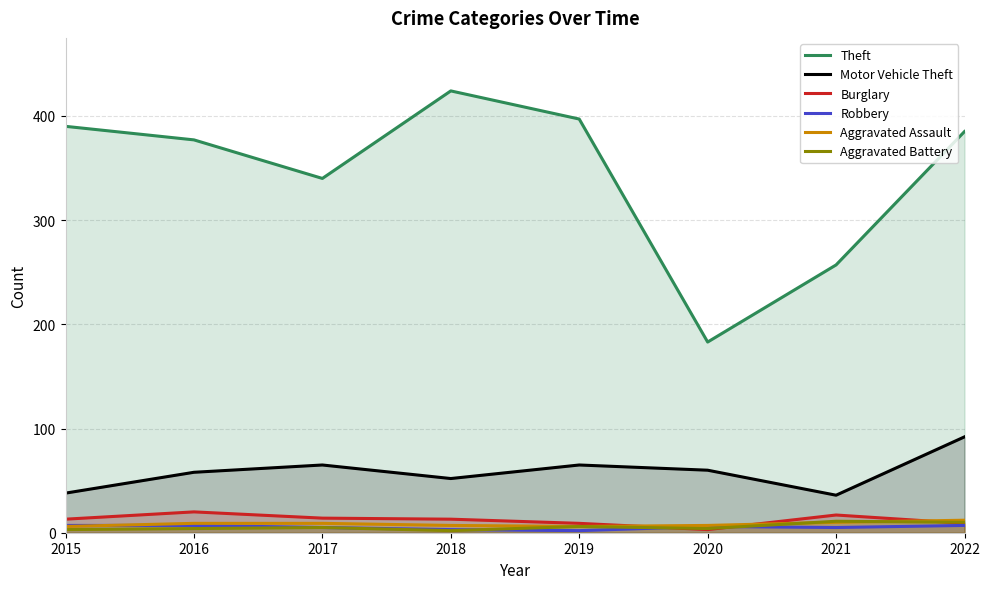

Reading left to right, what are all the values shown in this chart?

Theft: 390	377	340	424	397	183	257	385
Motor Vehicle Theft: 38	58	65	52	65	60	36	92
Burglary: 13	20	14	13	9	3	17	9
Robbery: 7	7	5	3	2	6	5	7
Aggravated Assault: 6	9	9	7	6	7	10	12
Aggravated Battery: 3	4	5	2	6	4	11	10